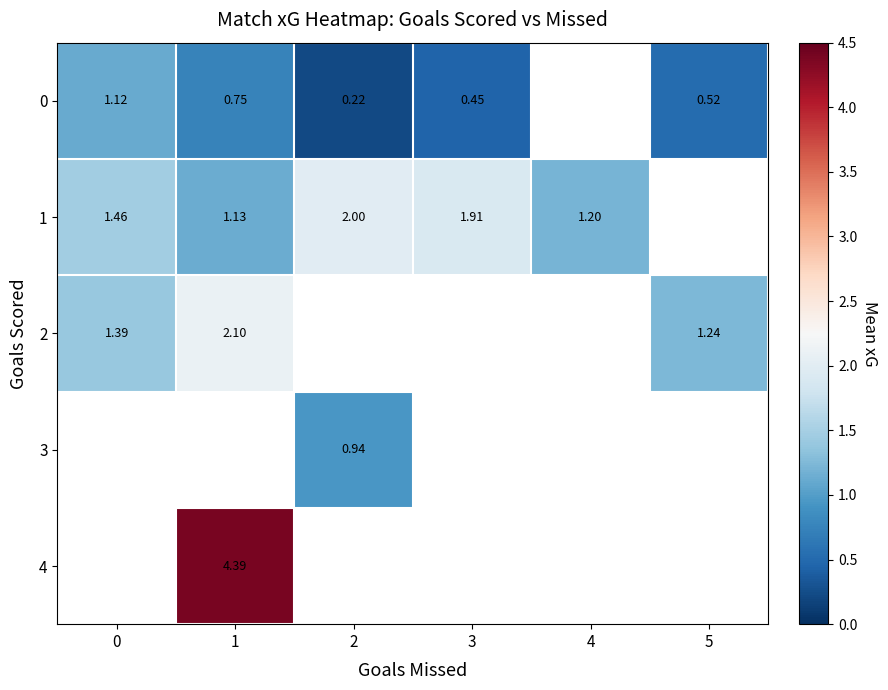

What is the difference between the maximum and minimum values in the row_1 series?

0.9